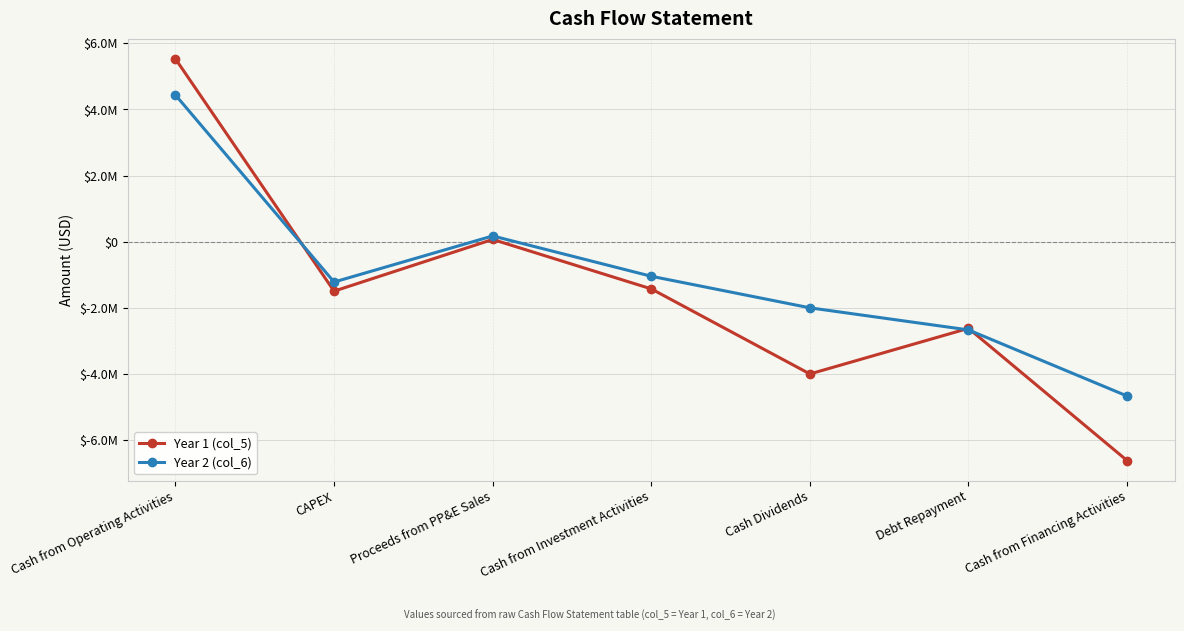

What is the label of the 6th point from the right?

CAPEX